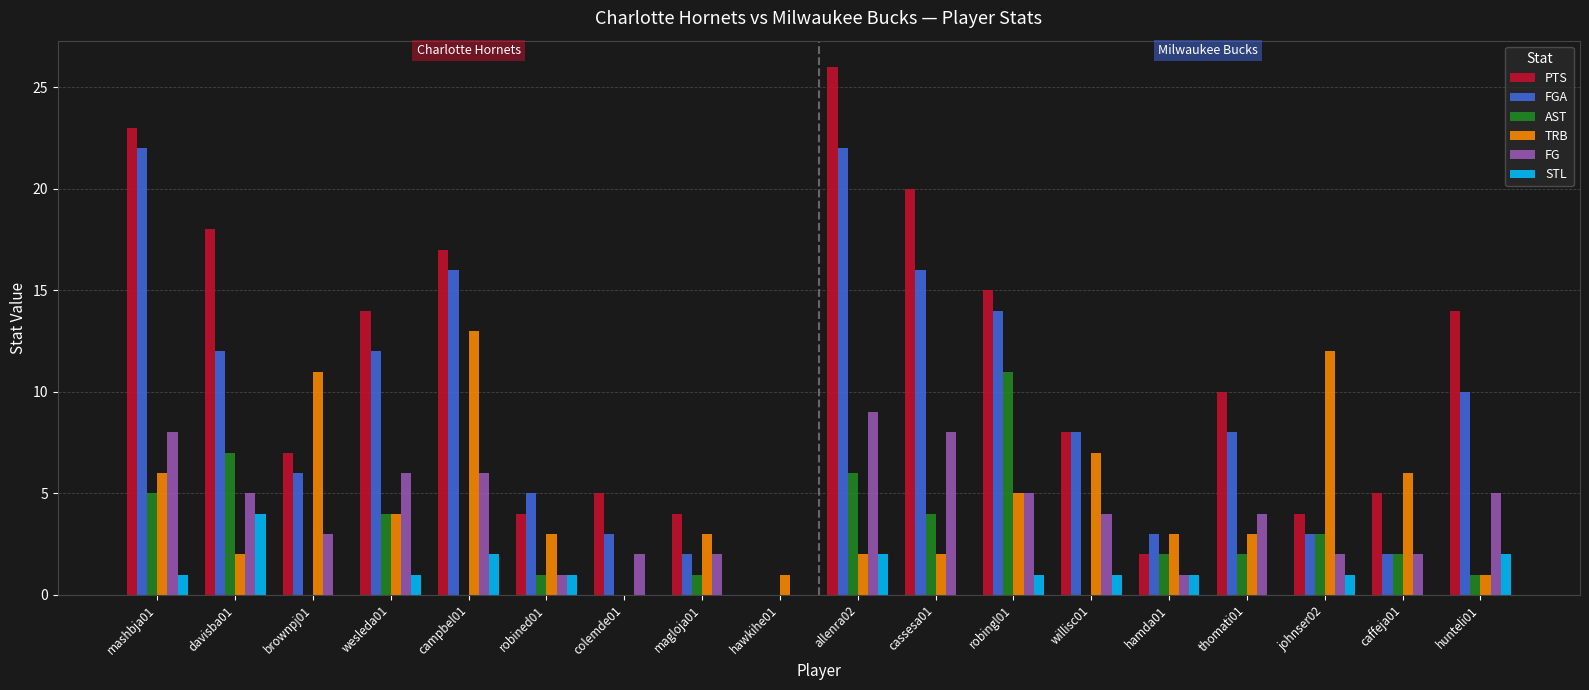

The value of FGA at hunteli01 is 6. True or false?

False